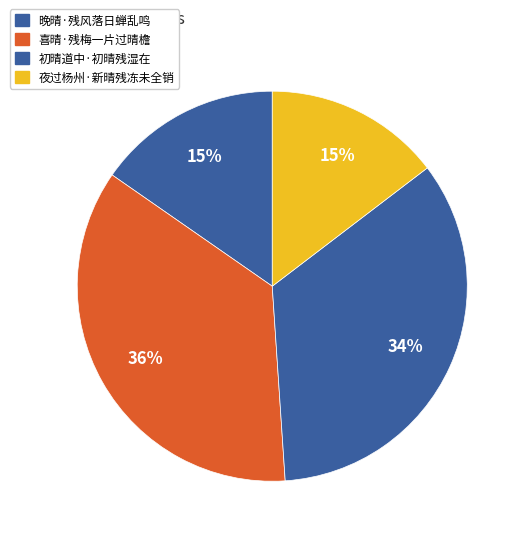

To the nearest percent, what is the combined percentage of 初晴道中·初晴残湿在 and 喜晴·残梅一片过晴檐?

70%